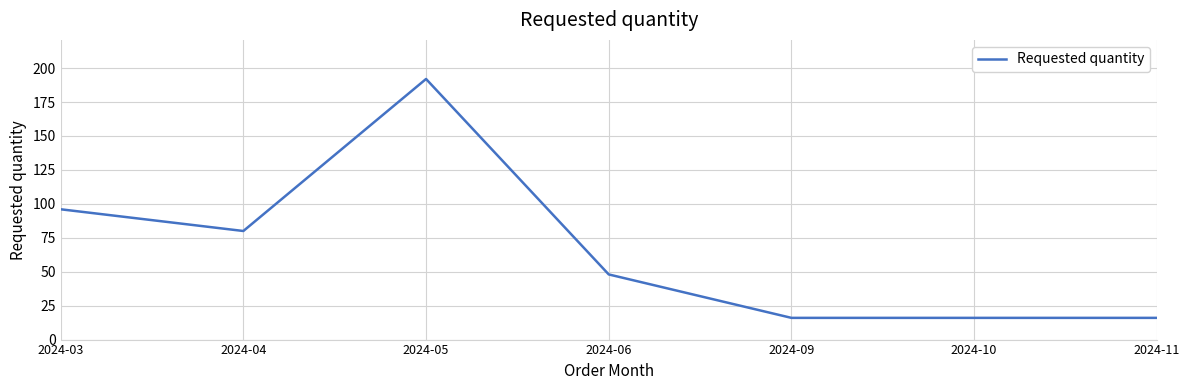

Reading left to right, extract all data points from this chart.

2024-03=96	2024-04=80	2024-05=192	2024-06=48	2024-09=16	2024-10=16	2024-11=16